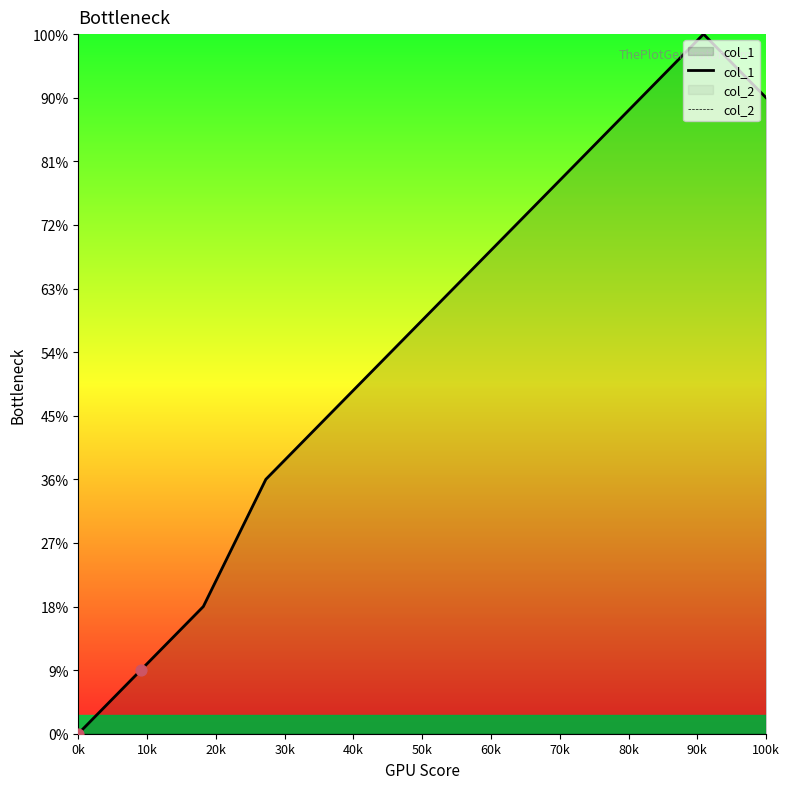

Is the value of col_1 at 10k greater than the value of col_2 at 70k?

Yes